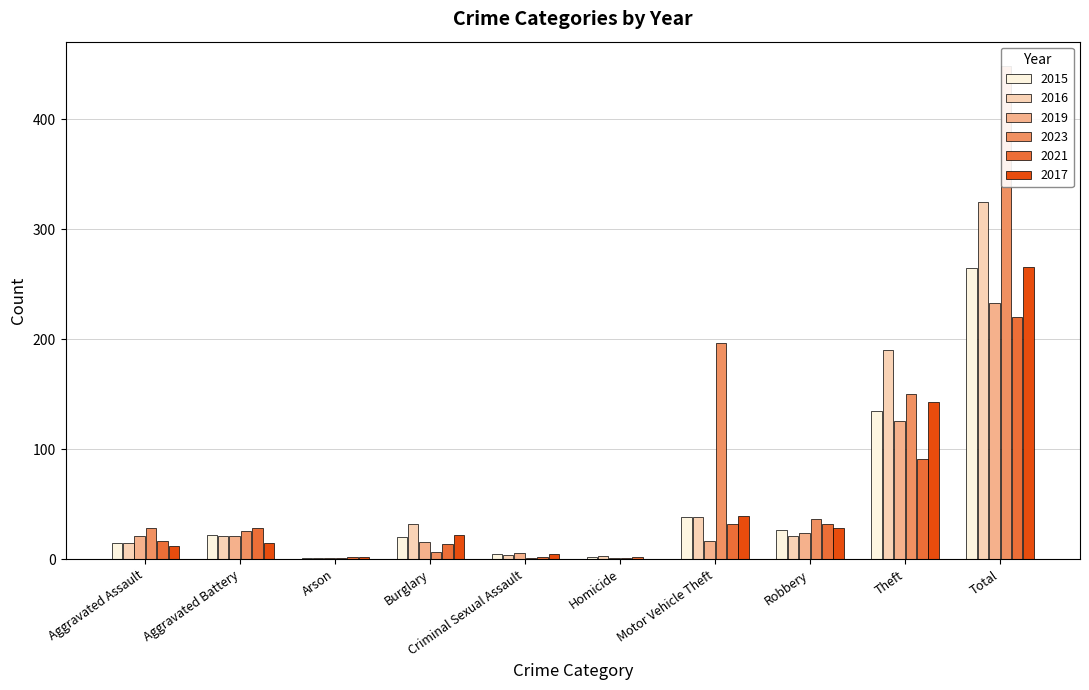

At which category is the sum across all series the highest?

Total